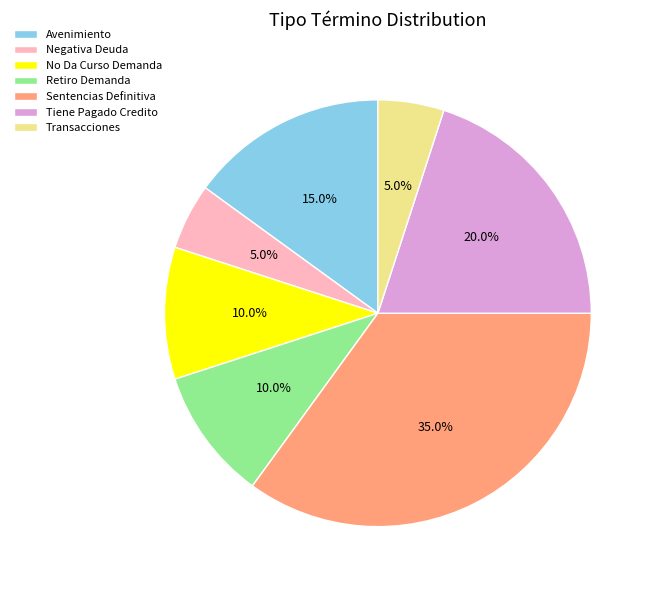

Which slice is the largest?

Sentencias Definitiva